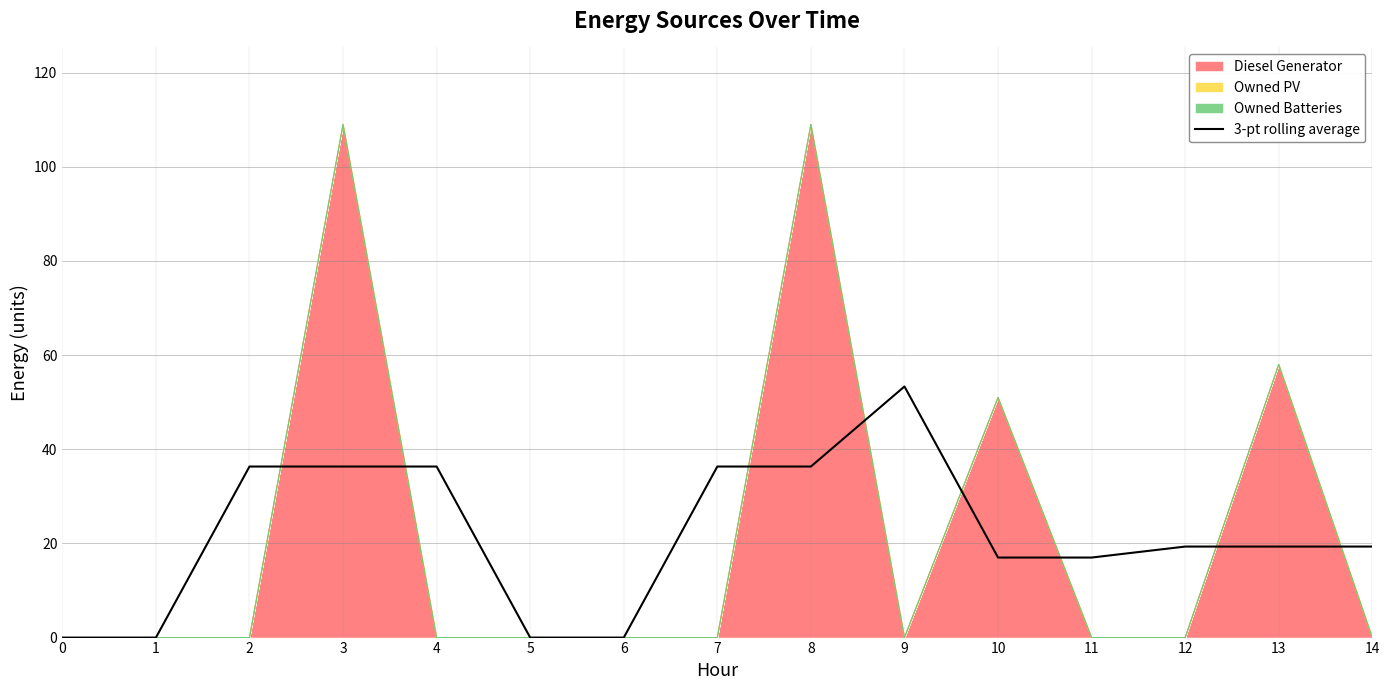

Approximately how many times larger is the value at 7 compared to 9?

0.7